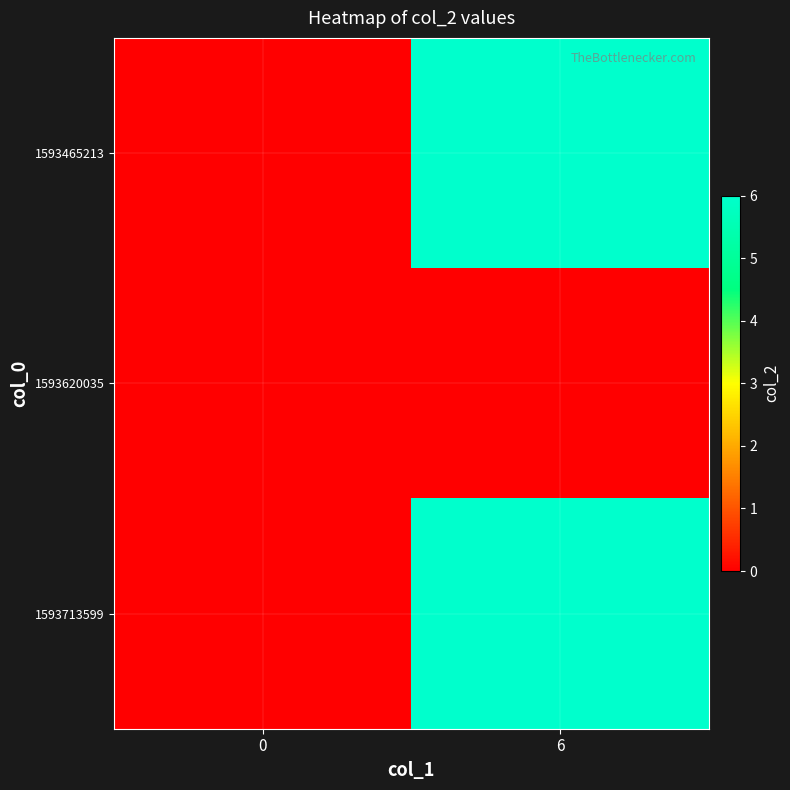

At how many categories does at least one series exceed 0?

1